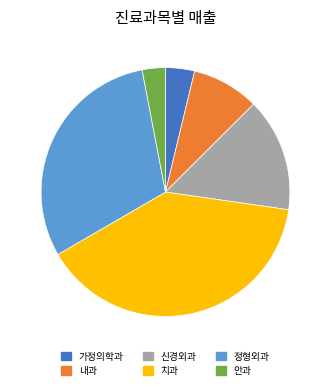

Which category has the biggest portion of the pie?

치과